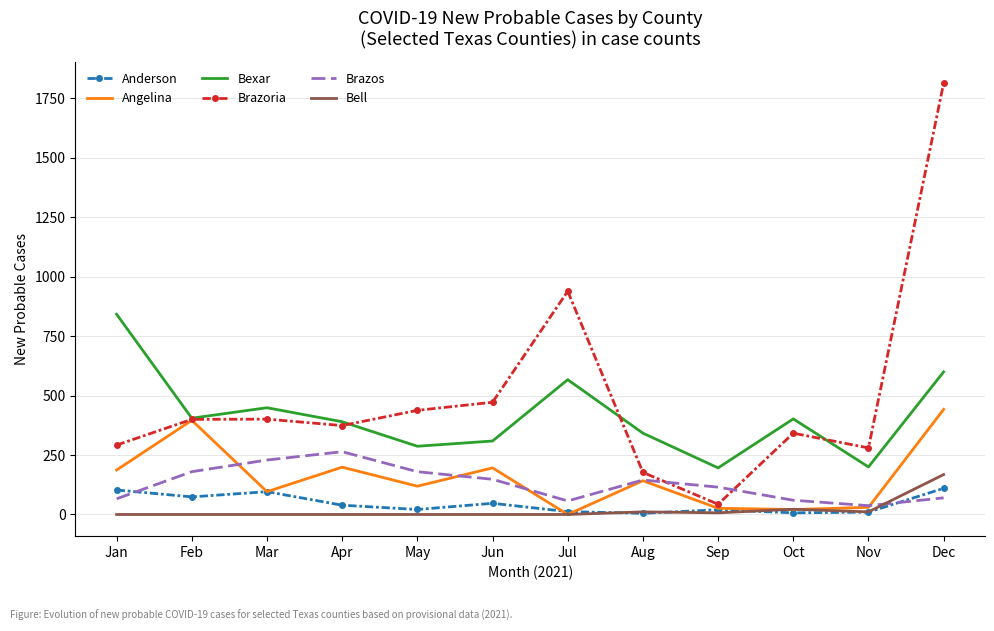

List the series in order of their peak value, highest first.

Brazoria, Bexar, Angelina, Brazos, Bell, Anderson